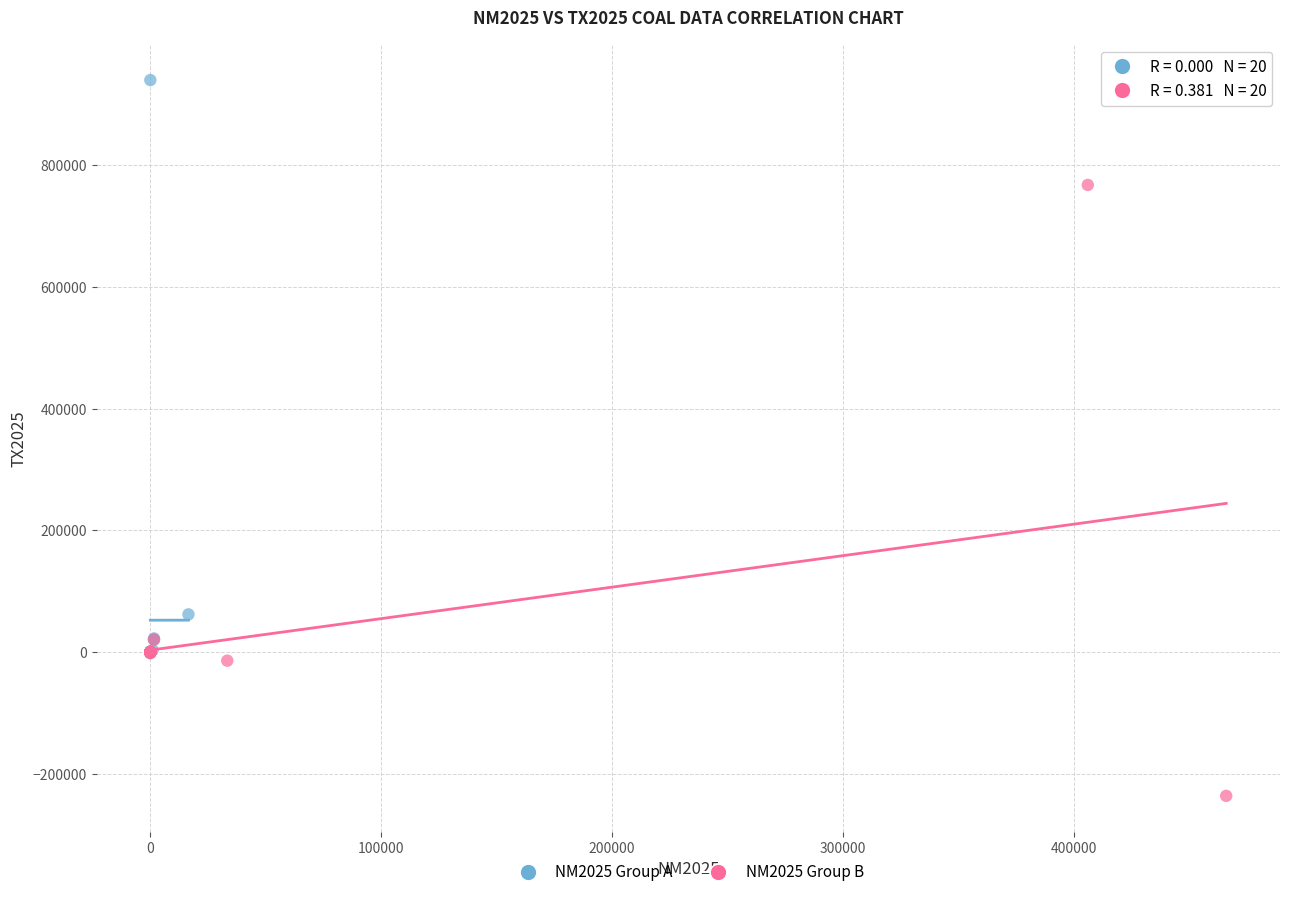

Which series reaches the minimum Y coordinate?

NM2025 Group B